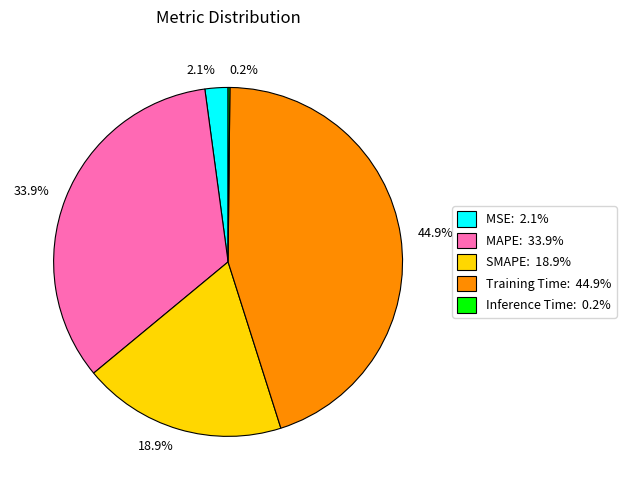

Between 44.9% and 18.9%, which is larger?

44.9%